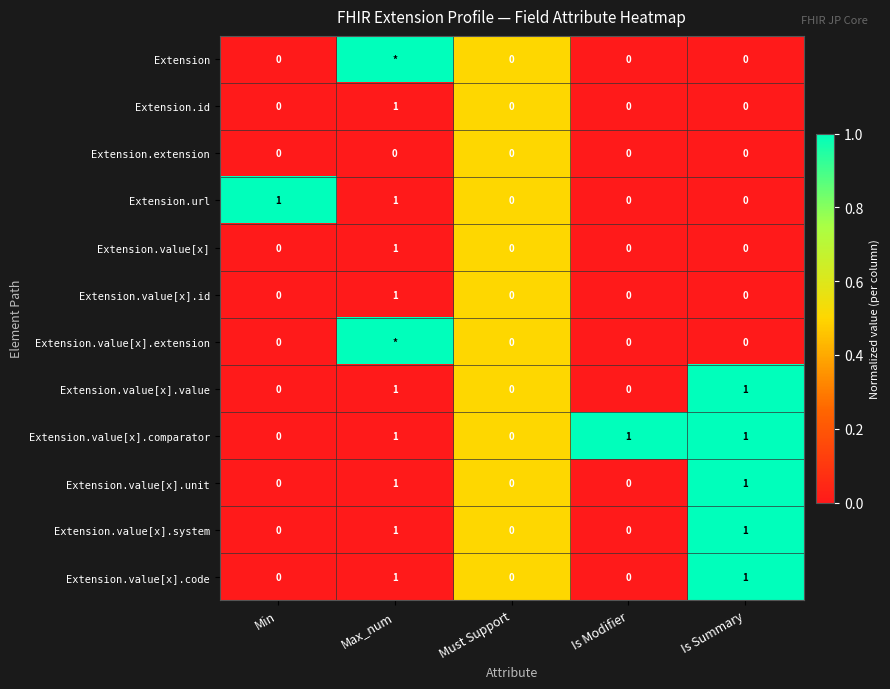

Count the Extension.value[x].id values in the range 0 to 1.

5